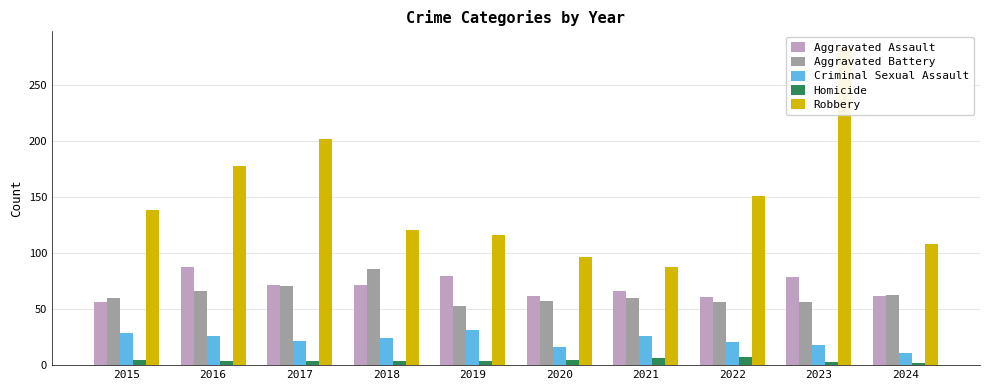

What is the difference between the maximum and second lowest values in the Homicide series?

4